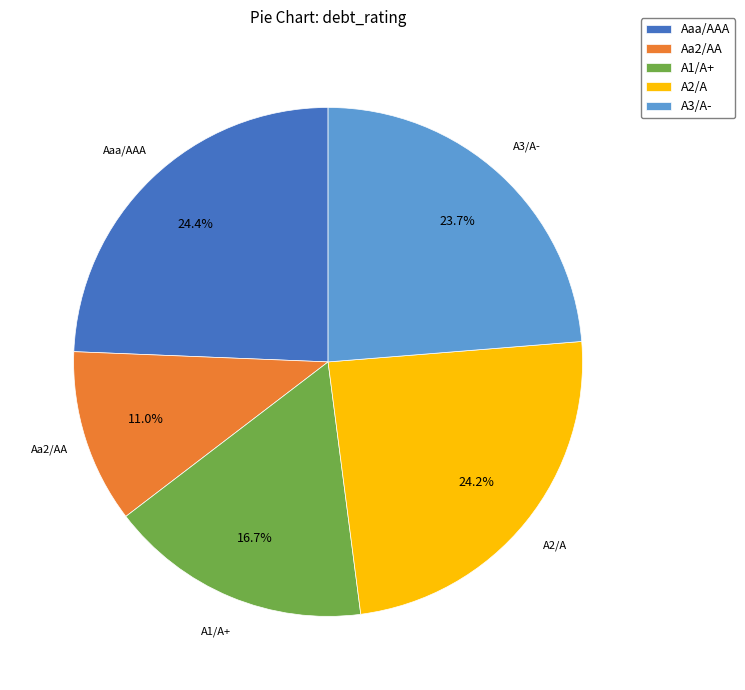

How many slices are in this pie chart?

5